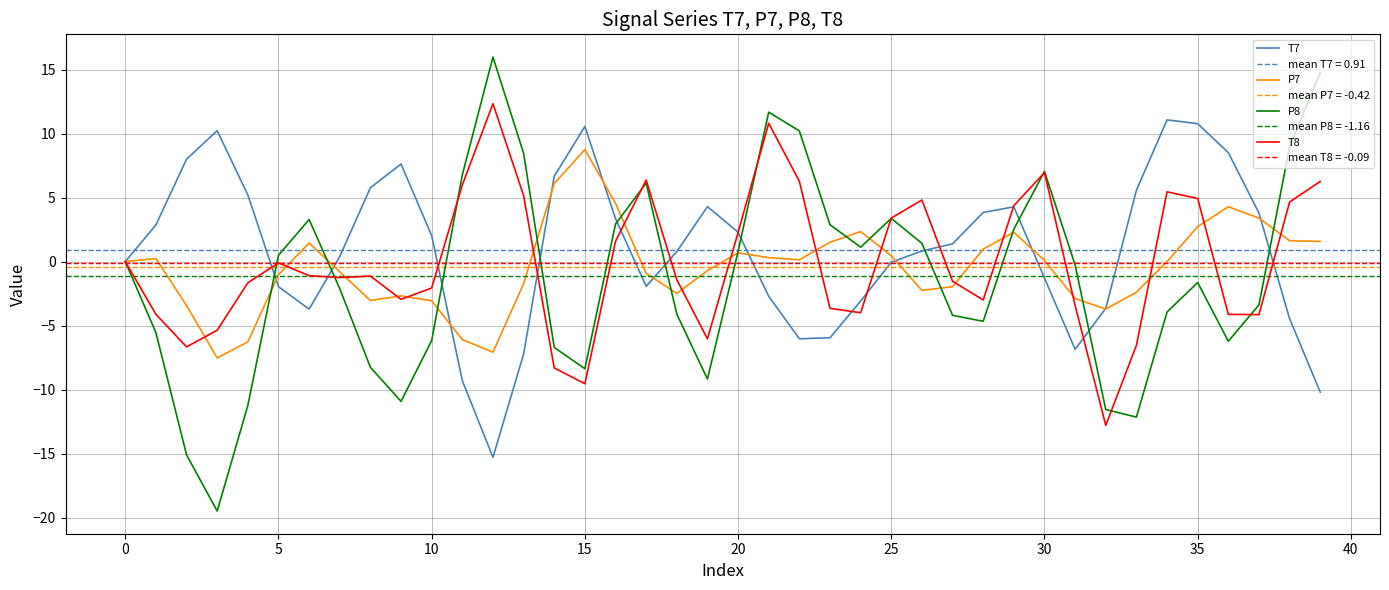

Which series has the largest total across all categories?

T7